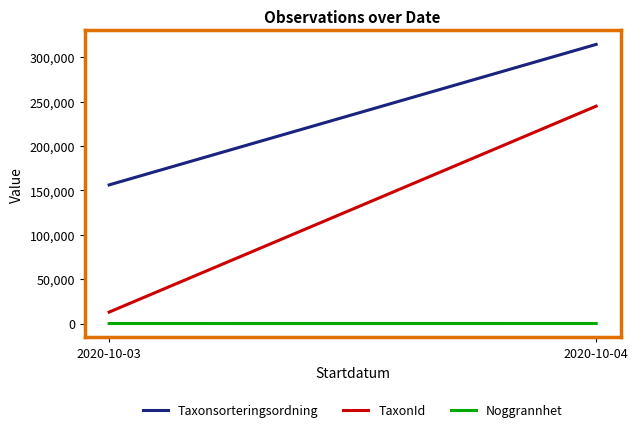

Between 2020-10-03 and 2020-10-04, which series saw the biggest shift?

TaxonId